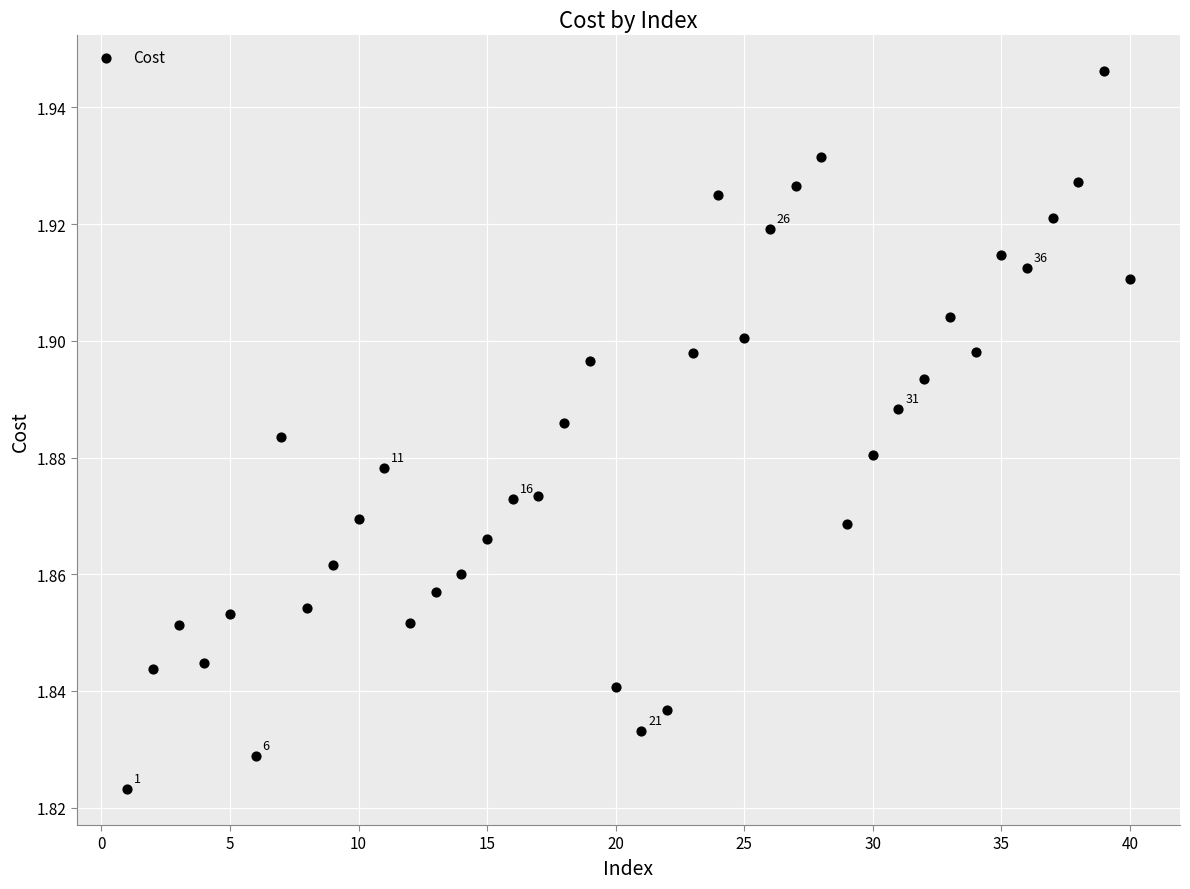

What is the range of X values (max minus min)?

39.0